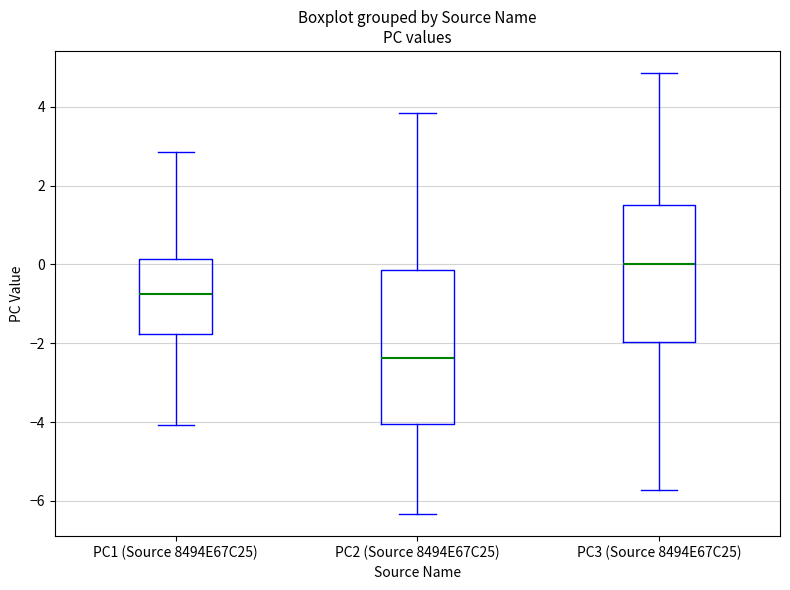

Reading left to right, read every box against the y-axis: the position of its median line, the range the box covers, and the ends of its whiskers. The values are not printed on the chart, so give them approximately, as read against the axis.

PC1 (Source 8494E67C25): median -0.8, box -1.8 to 0.2, whiskers -4.0 to 2.8
PC2 (Source 8494E67C25): median -2.4, box -4.0 to -0.2, whiskers -6.4 to 3.8
PC3 (Source 8494E67C25): median 0.0, box -2.0 to 1.6, whiskers -5.8 to 4.8